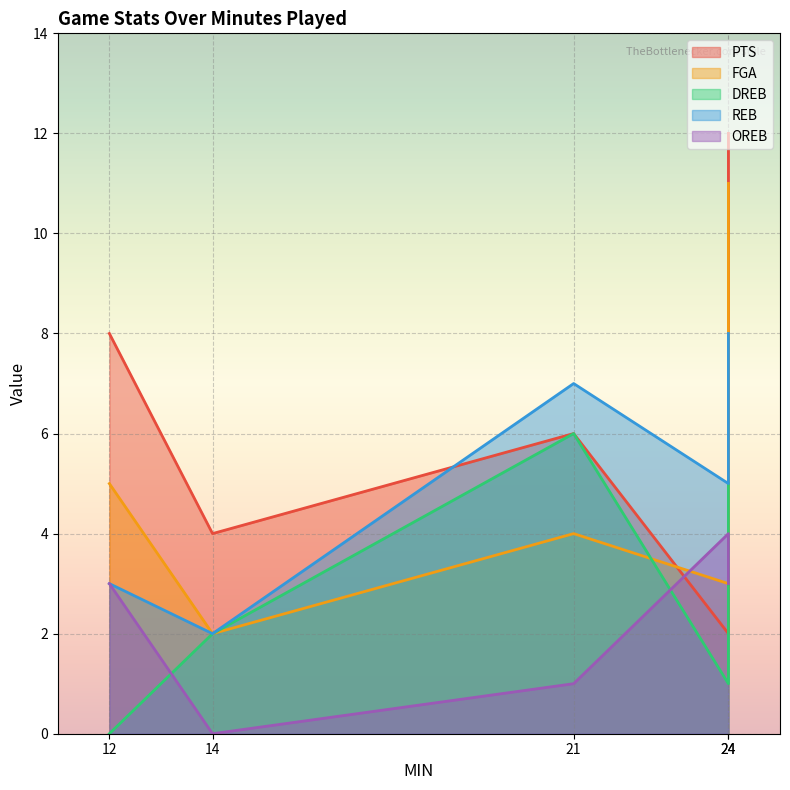

List the series in order of their peak value, highest first.

PTS, FGA, REB, DREB, OREB